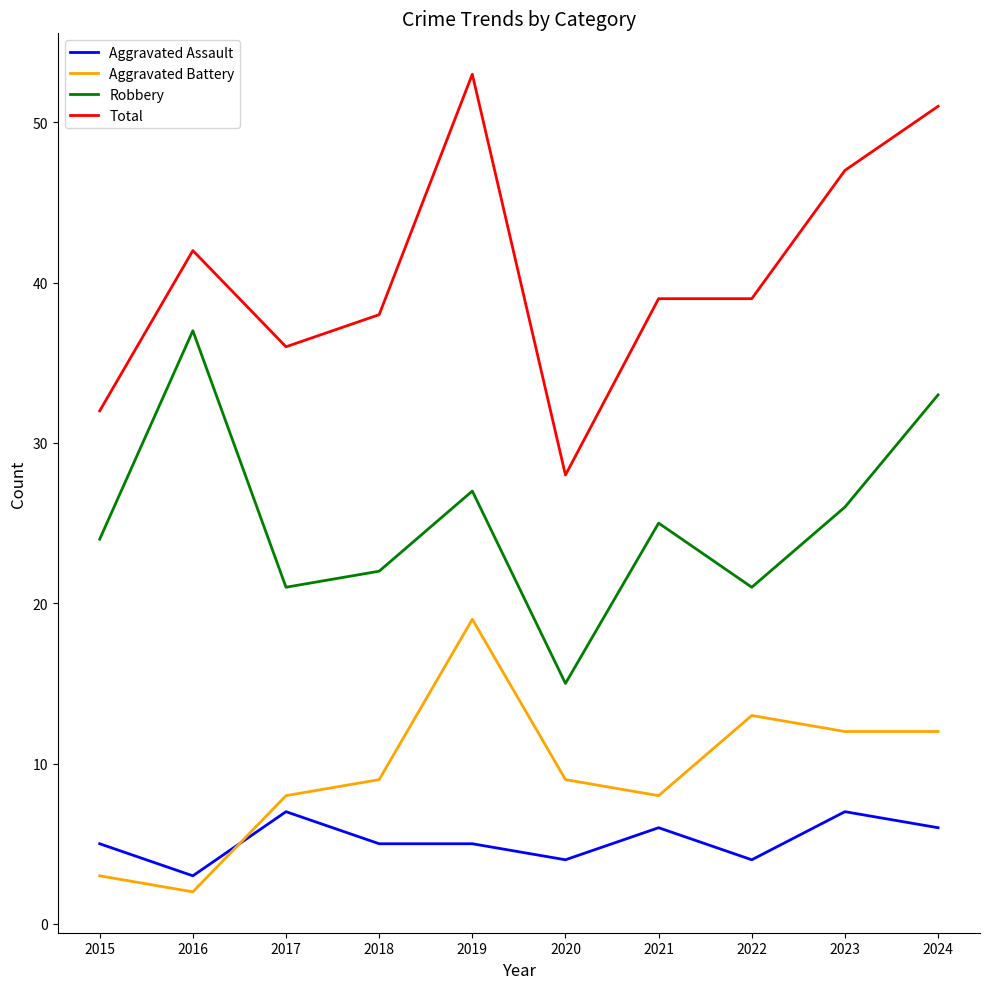

What is the total value across all series at 2018?

74